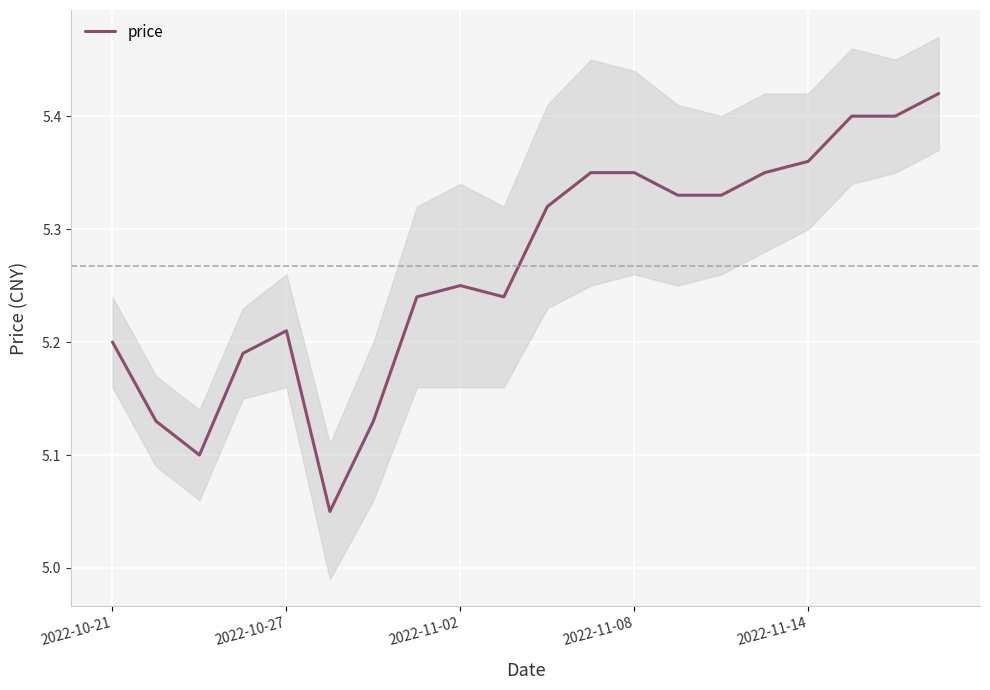

What is the average value?

5.3